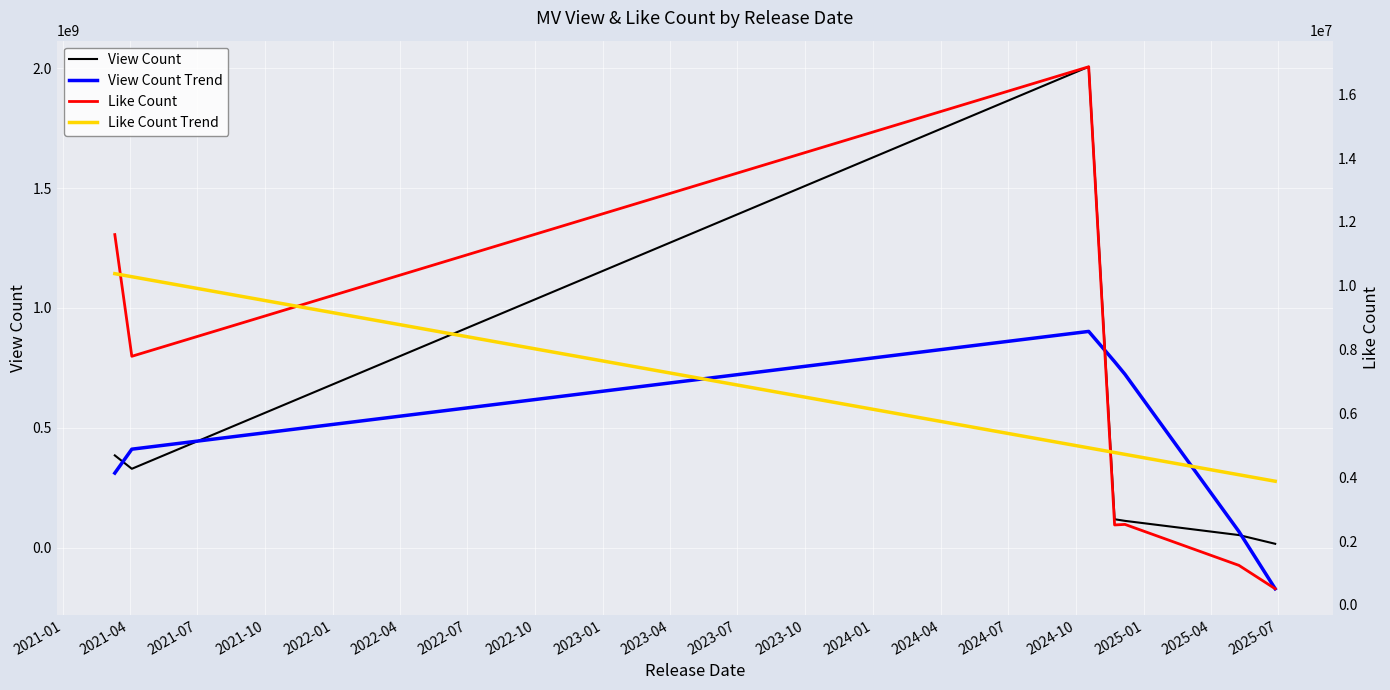

Rank the series by their maximum value, from lowest to highest.

Like Count Trend, Like Count, View Count Trend, View Count